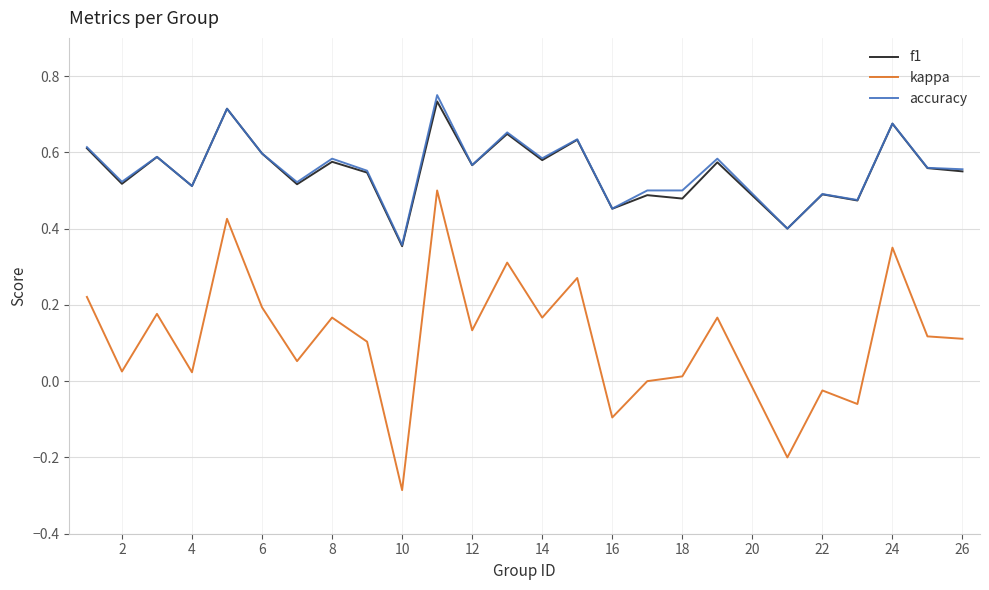

Which series has the widest spread of values?

kappa